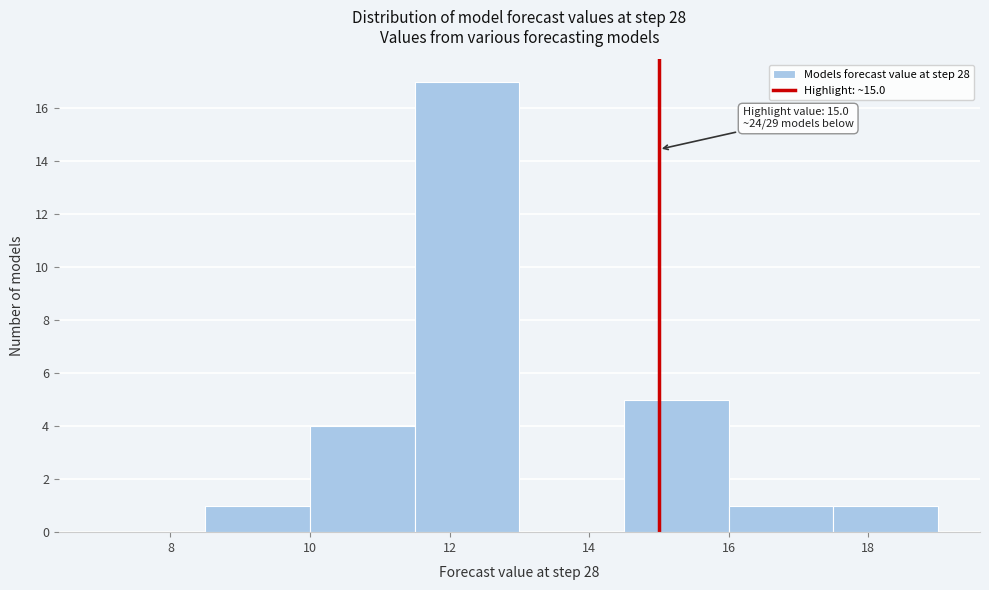

Which range on the x-axis has the tallest bar?

11.5 to 13.0